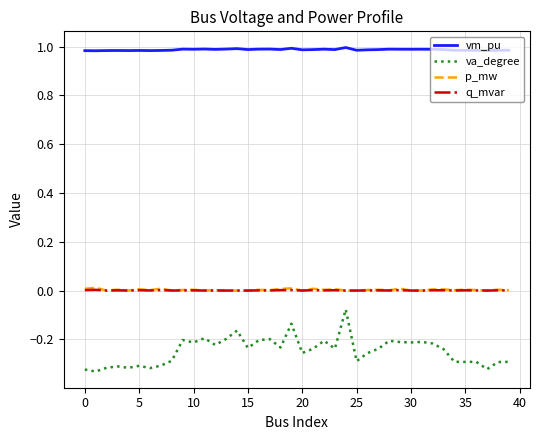

True or false: p_mw and vm_pu intersect in this chart.

False